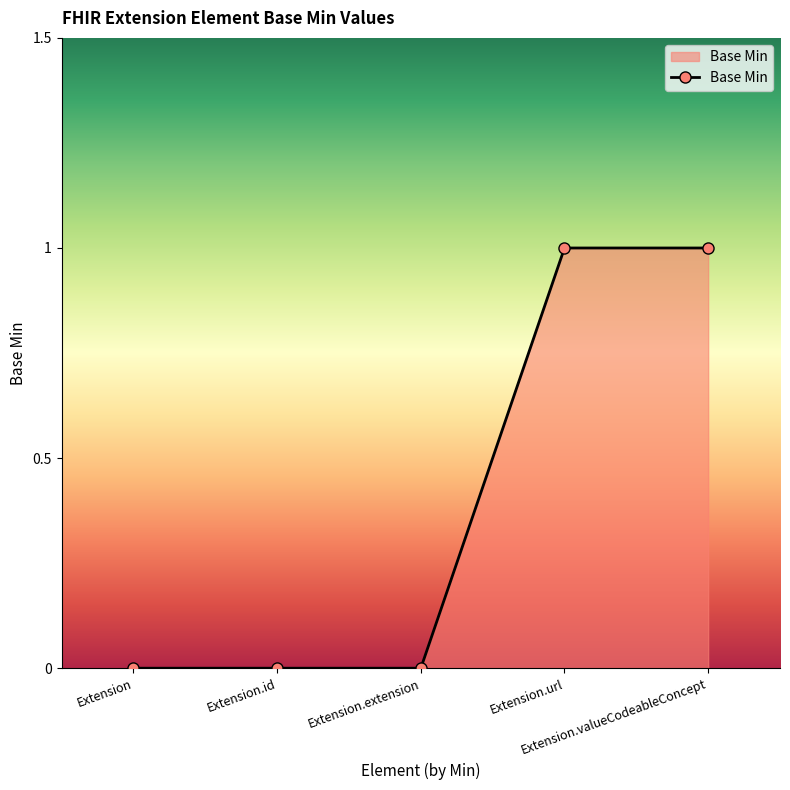

What is the value of the 4th point from the left?

1